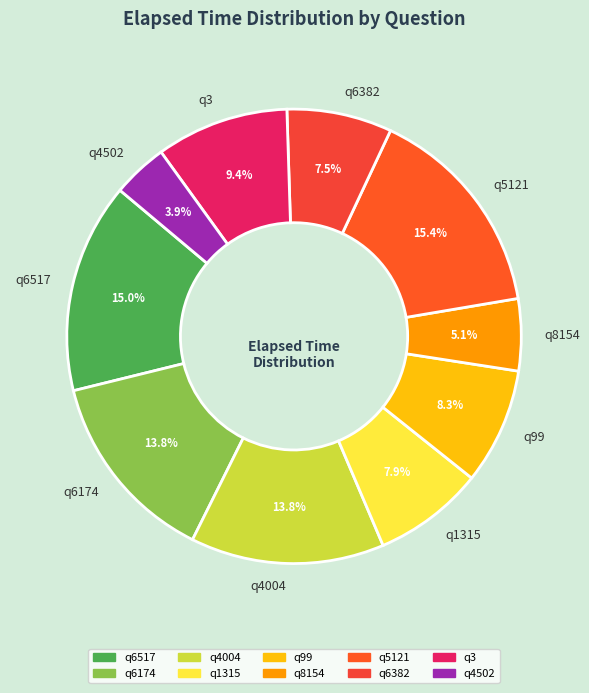

Which category has the smallest portion of the pie?

q4502